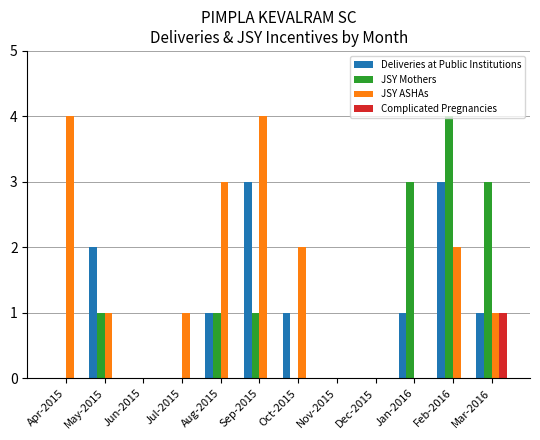

True or false: JSY Mothers has a value of -2 at Nov-2015.

False